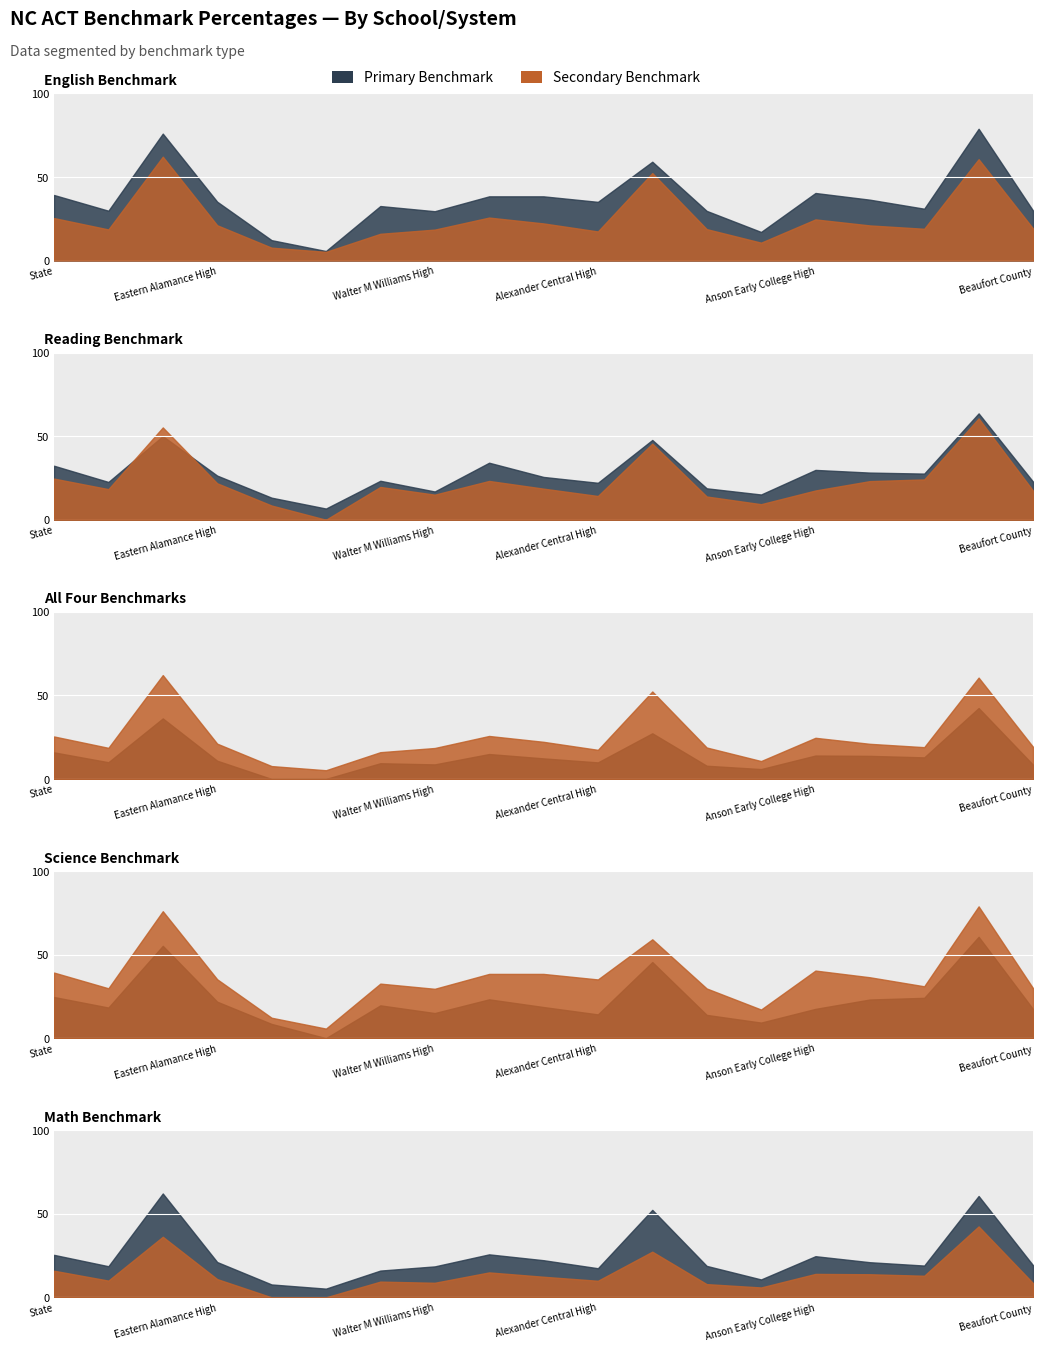

The value of Met Math Benchmark Percent at Avery STEM Academy is 14.3. True or false?

False